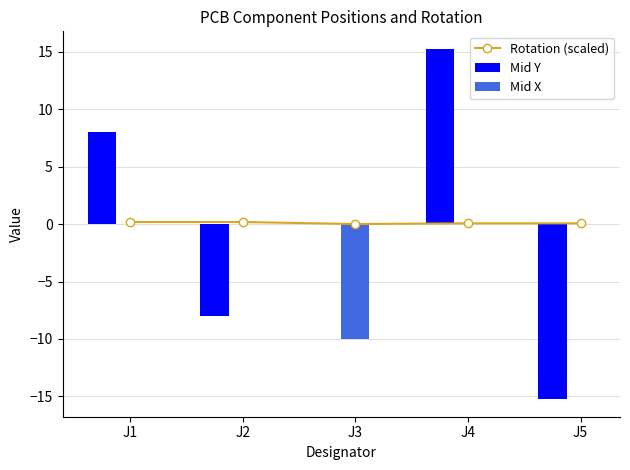

At J4, list the series in order from largest to smallest.

Mid Y, Rotation (scaled), Mid X